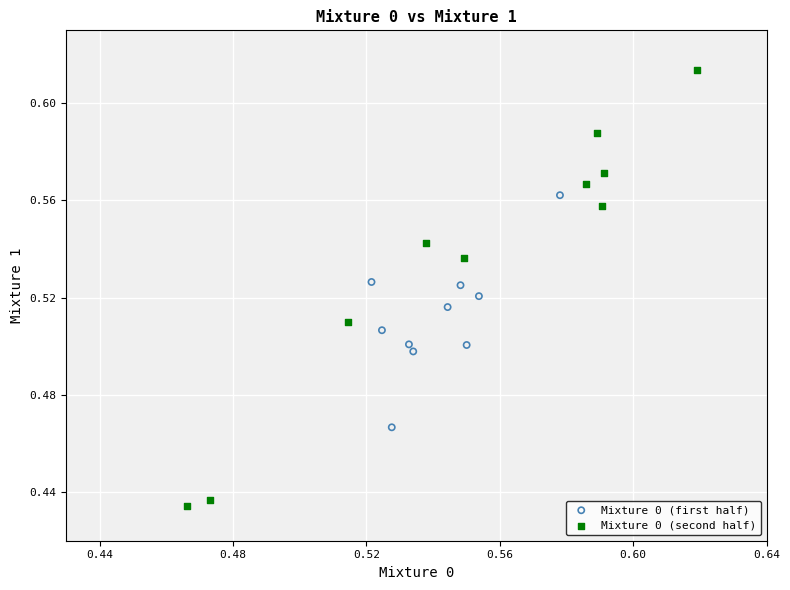

Which series has the widest spread of Y values?

Mixture 0 (second half)